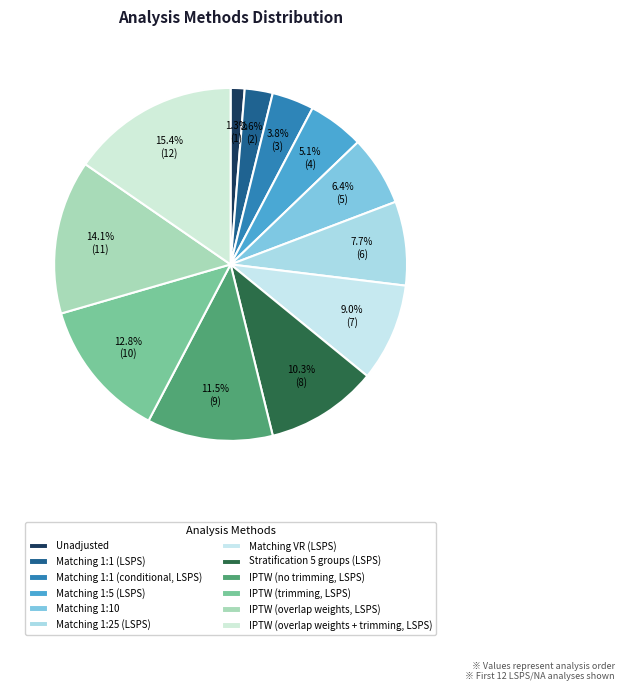

How many slices are in this pie chart?

12